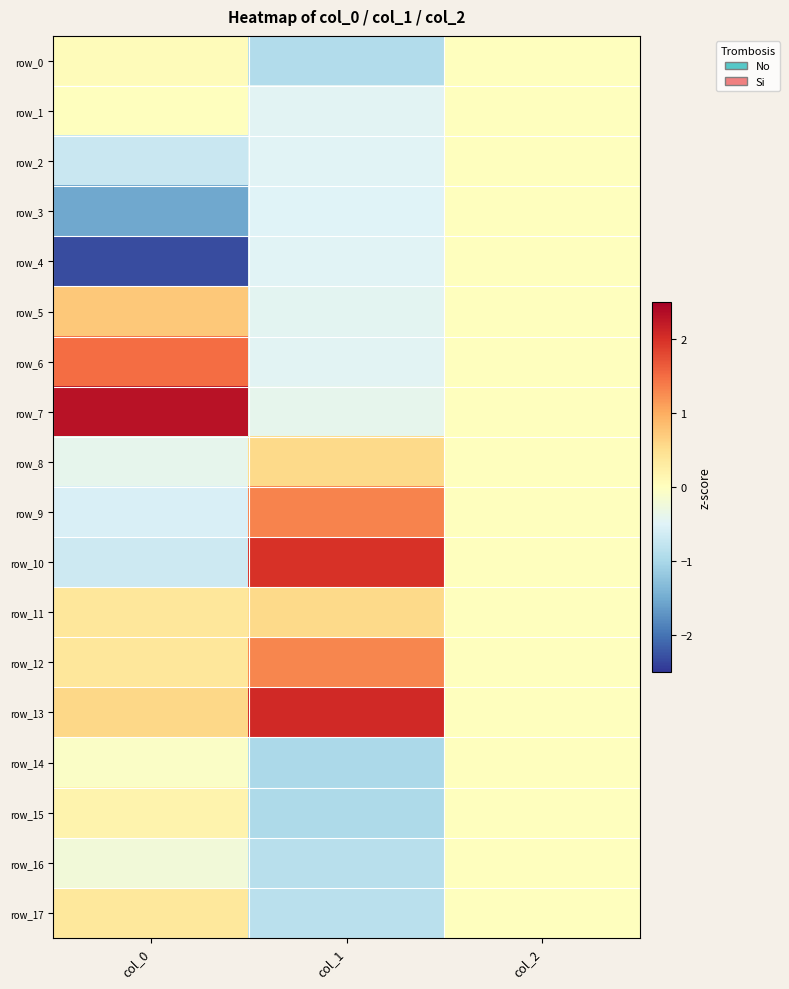

What is the sum of all row_3 values?

-2.0